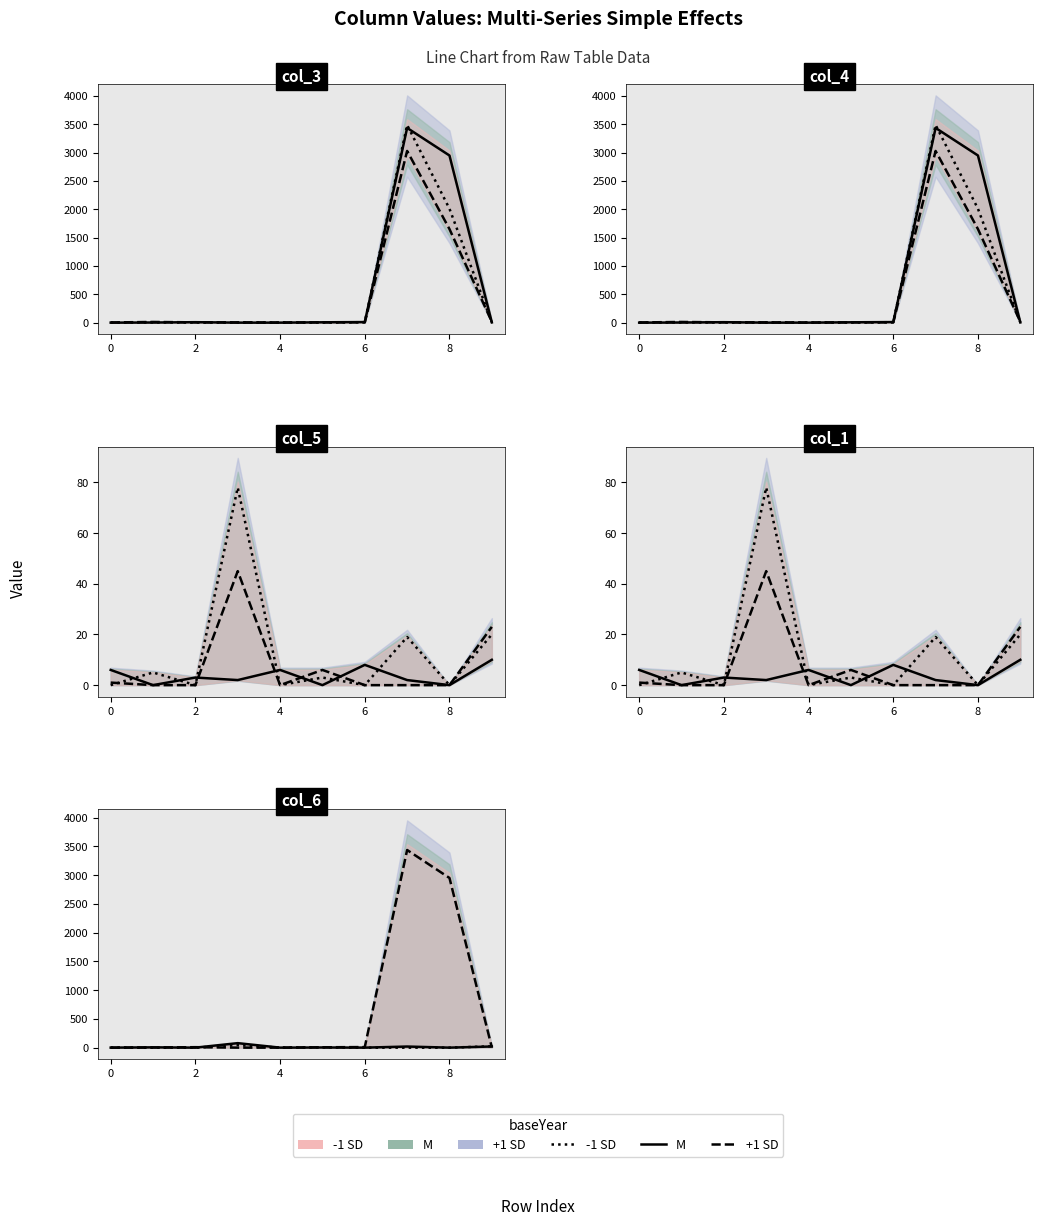

Count the number of categories in the chart.

10